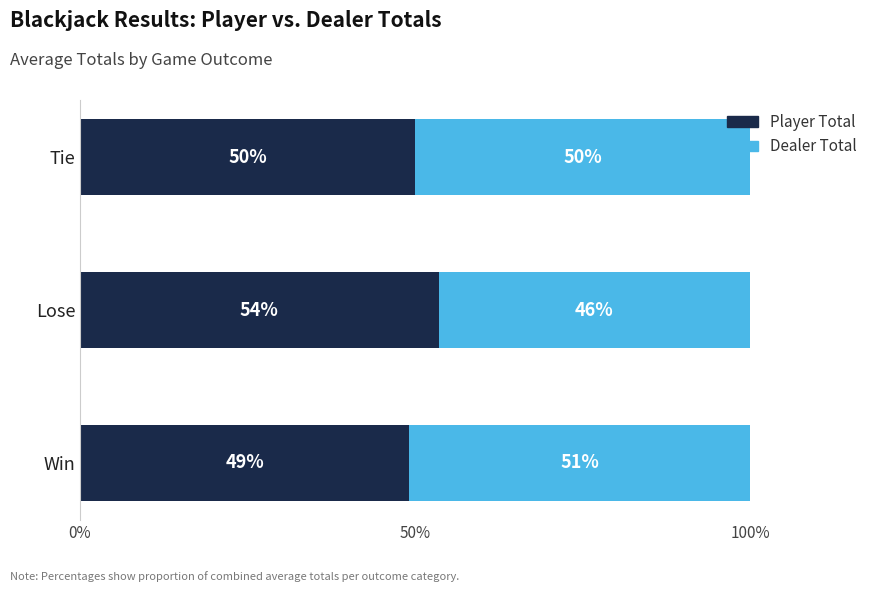

Is it true that Player Total equals 23.9 at Lose?

False